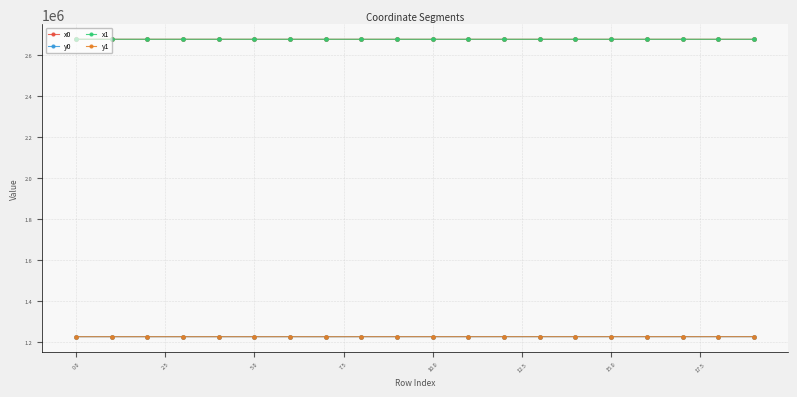

How many data points does each series have?

20